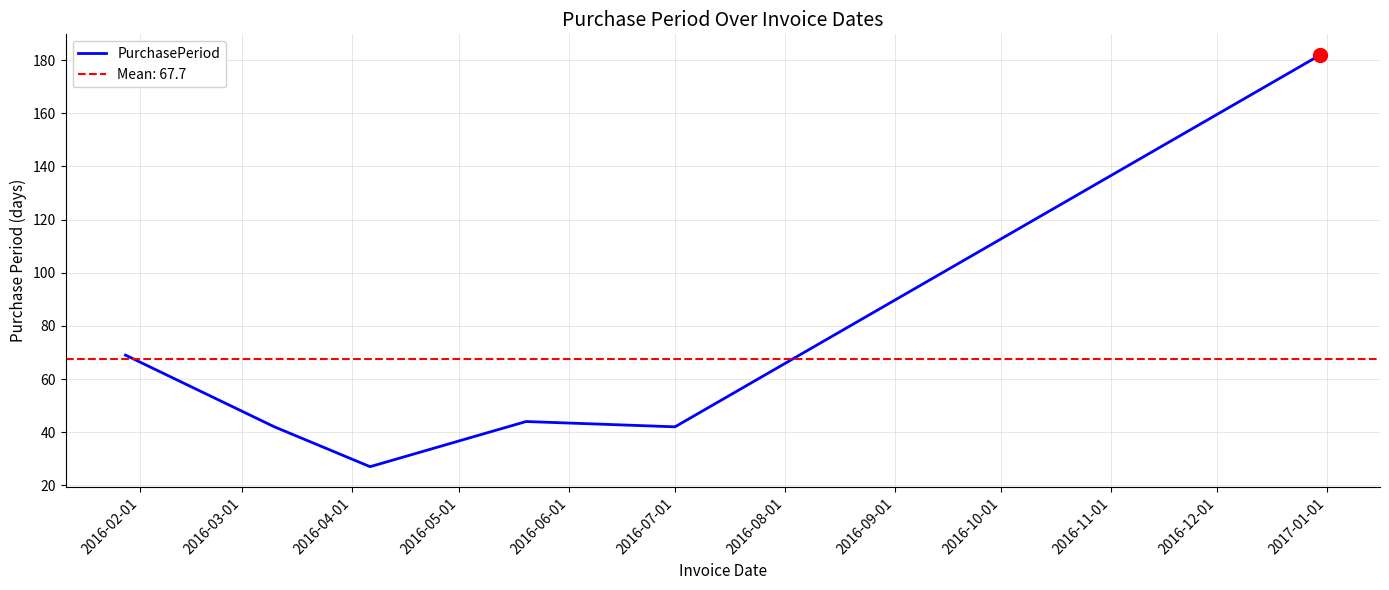

What is the highest value of the PurchasePeriod series?

182